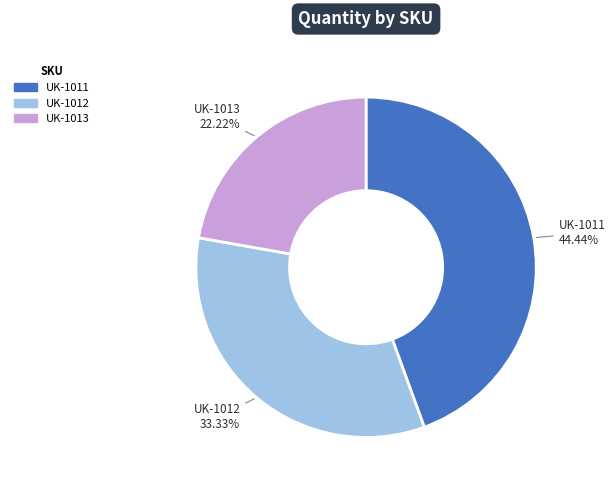

What percentage is NOT represented by UK-1013?

77.8%